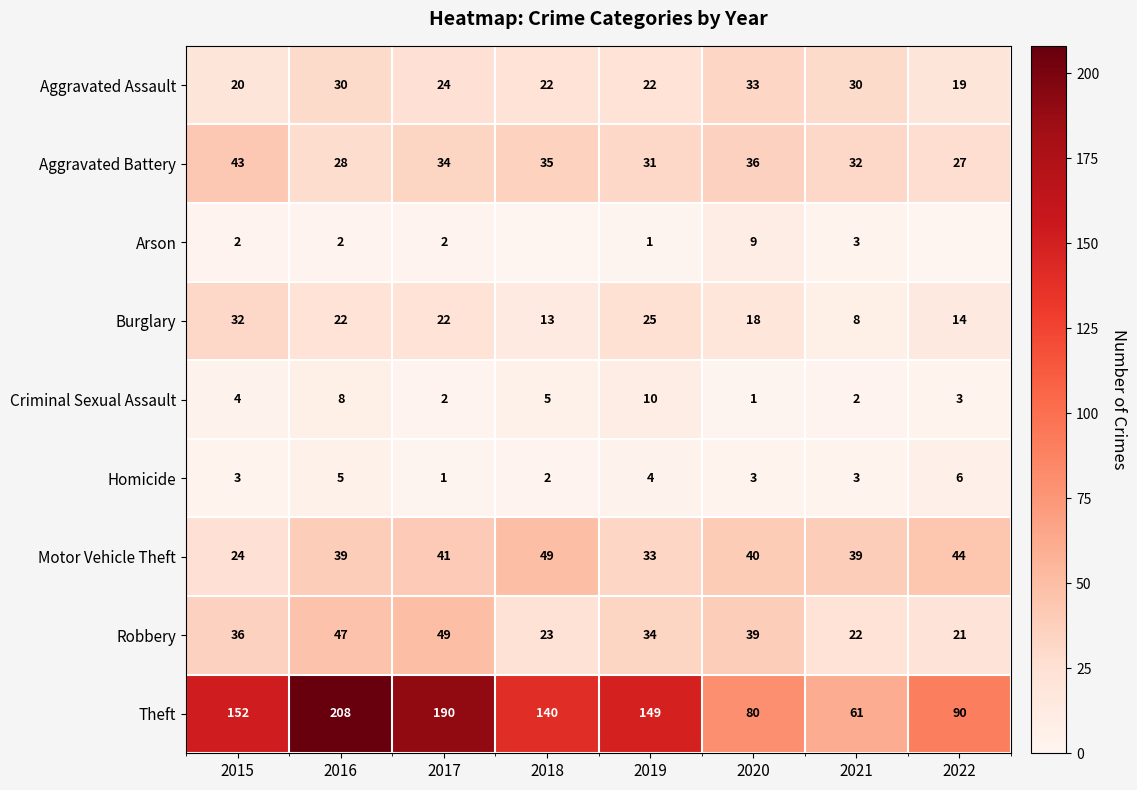

Which label corresponds to the largest value in the chart?

2016